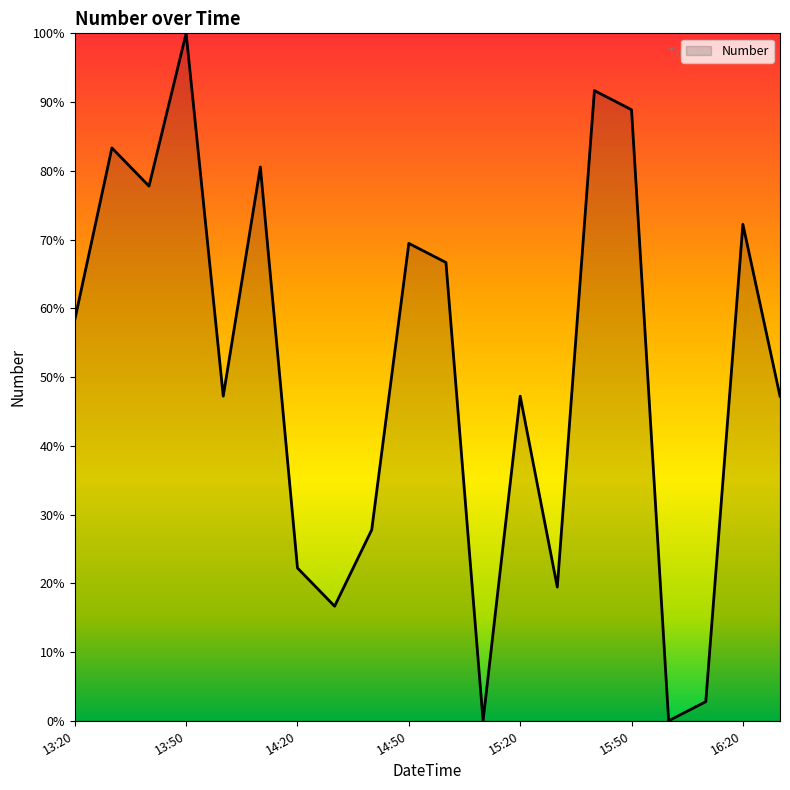

What is the difference between the maximum and minimum values?

100.0